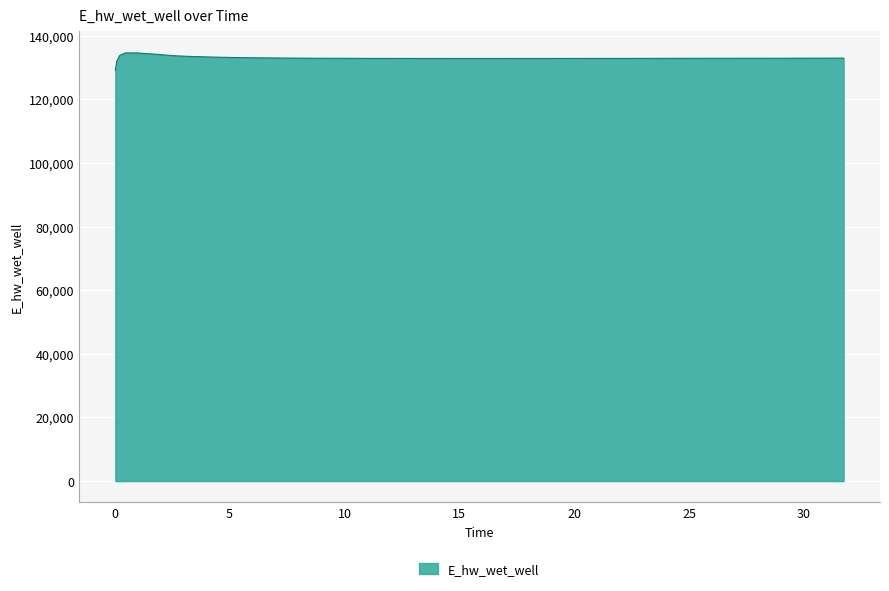

What is the minimum value shown in the chart?

129070.3